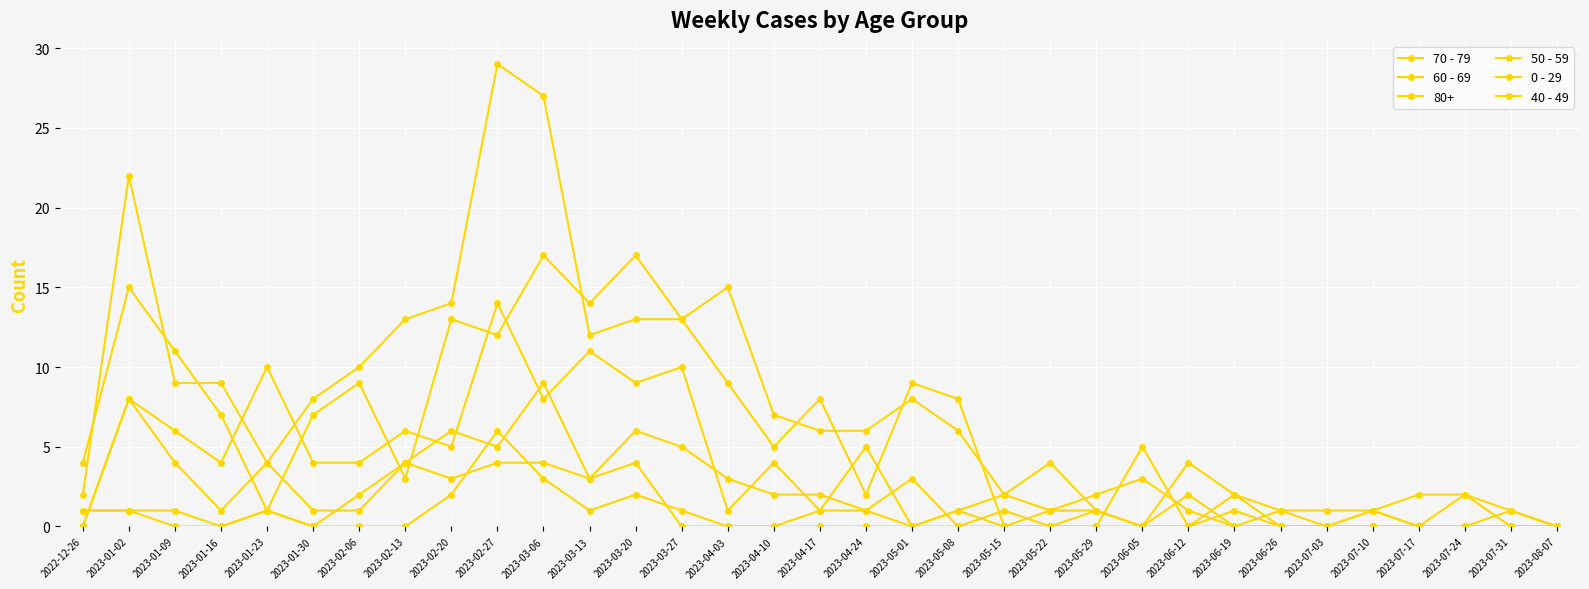

The 50 - 59 series shows 5 at 2023-07-10. True or false?

False